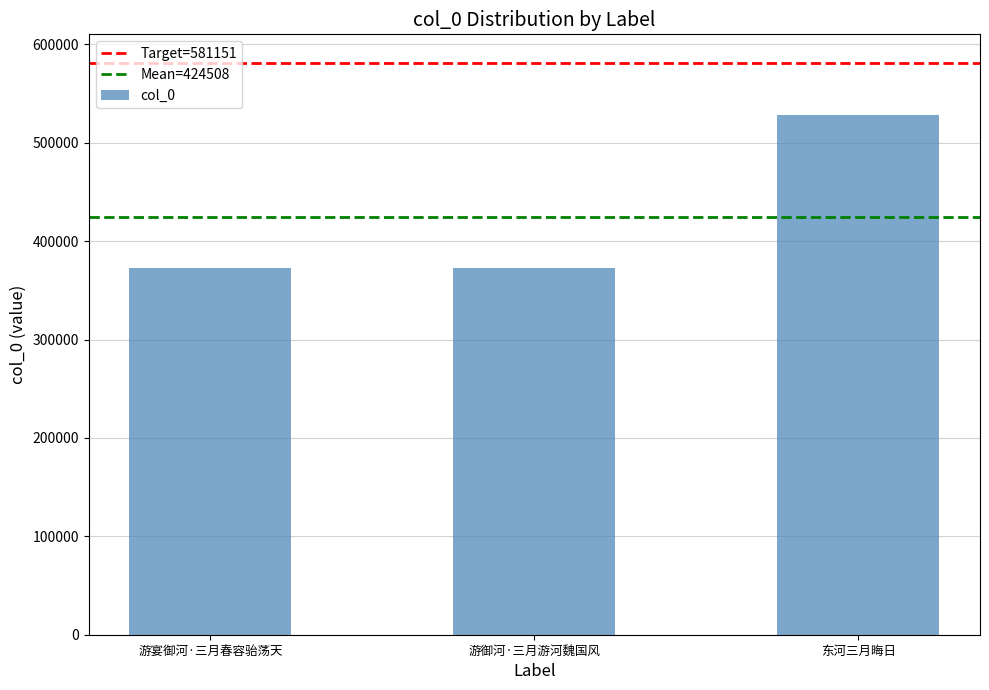

What is the change in value from 游御河·三月游河魏国风 to 东河三月晦日?

+155701